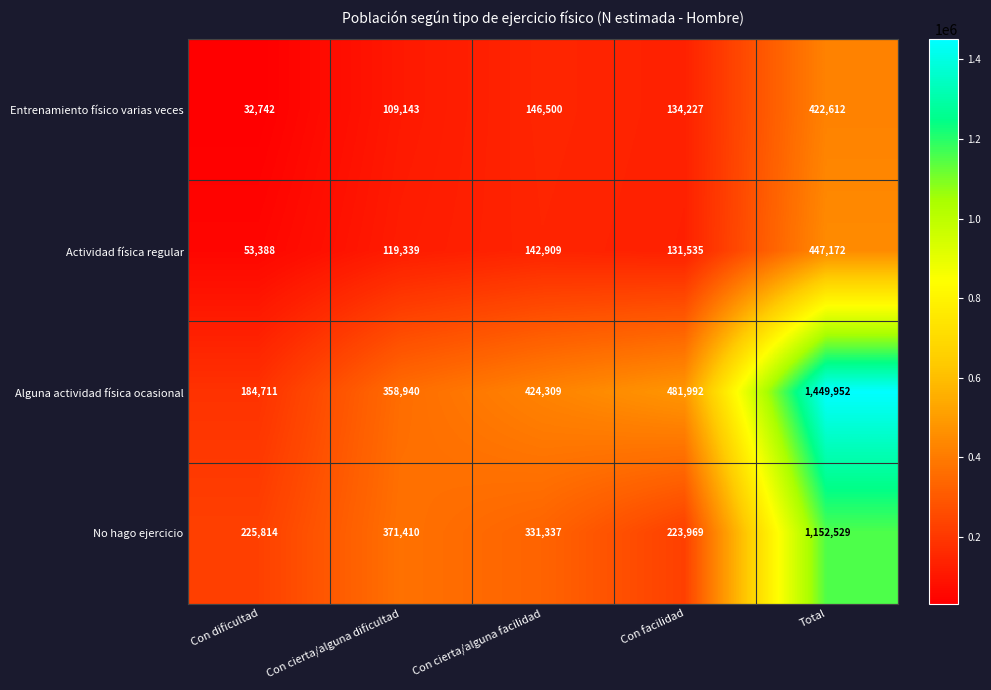

Between Con cierta/alguna facilidad and Total, which series saw the biggest shift?

Alguna actividad física ocasional